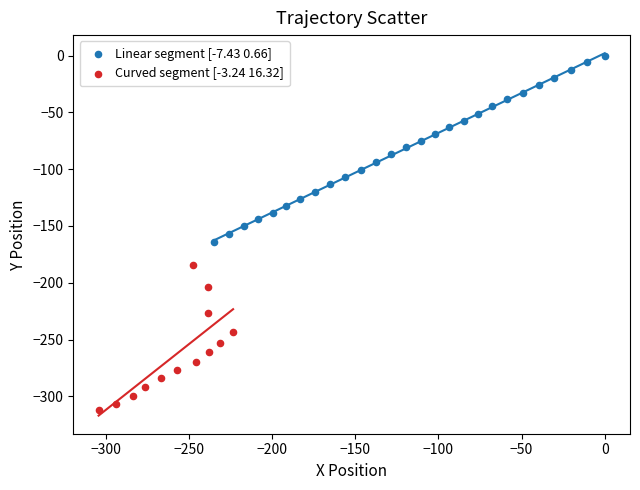

Which series has the largest Y range (max minus min)?

Linear segment [-7.43 0.66]